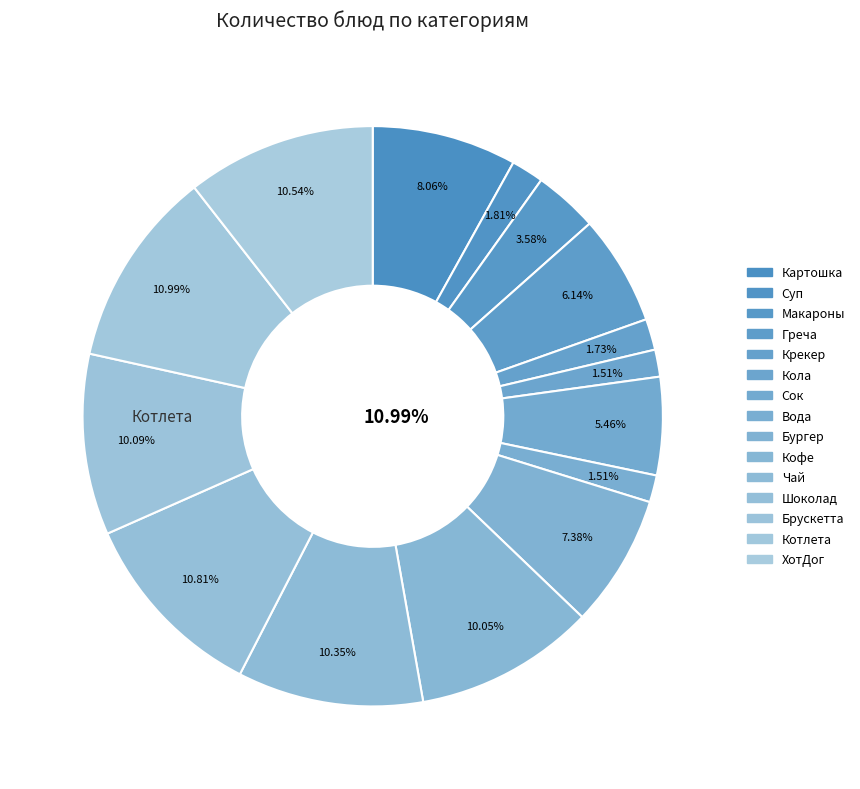

What percentage is NOT represented by ХотДог?

89.5%